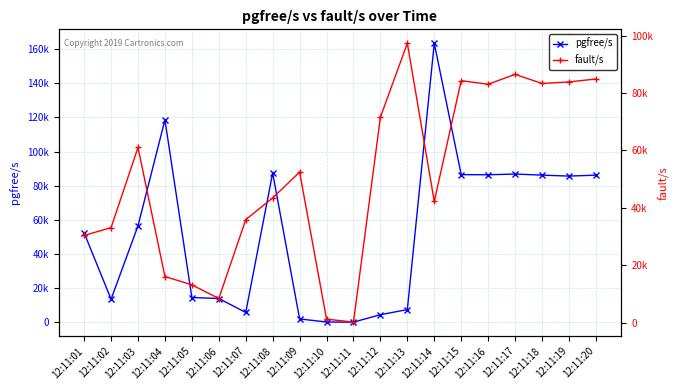

The value of fault/s at 12:11:12 is 71593.0. True or false?

True